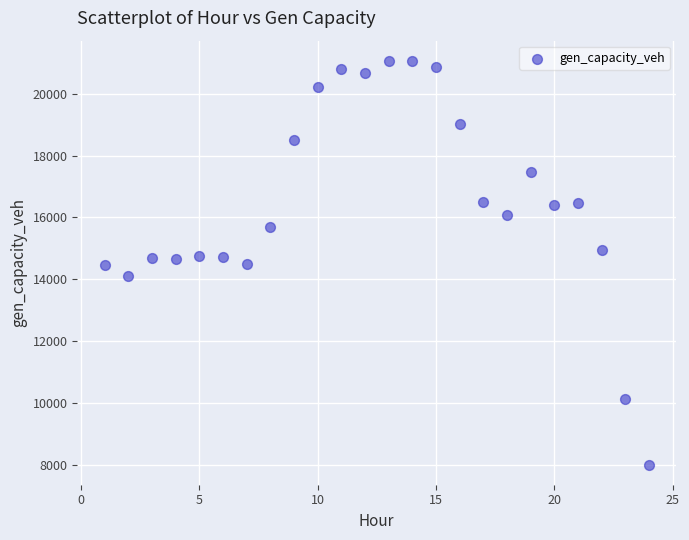

What is the range of Y values (max minus min)?

13048.1